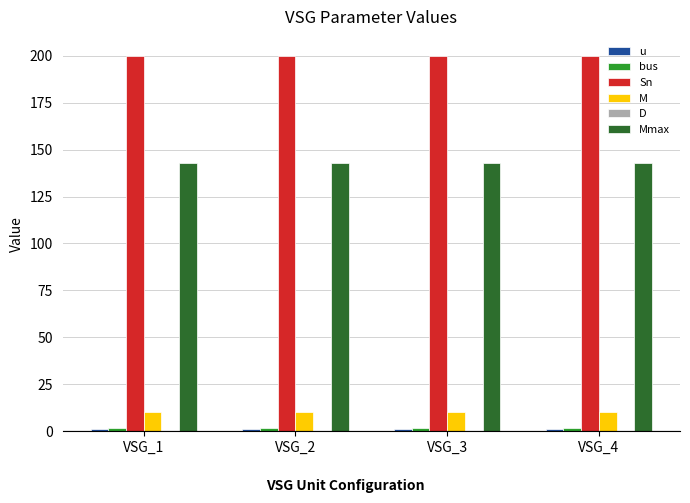

Which series has the largest total across all categories?

Sn